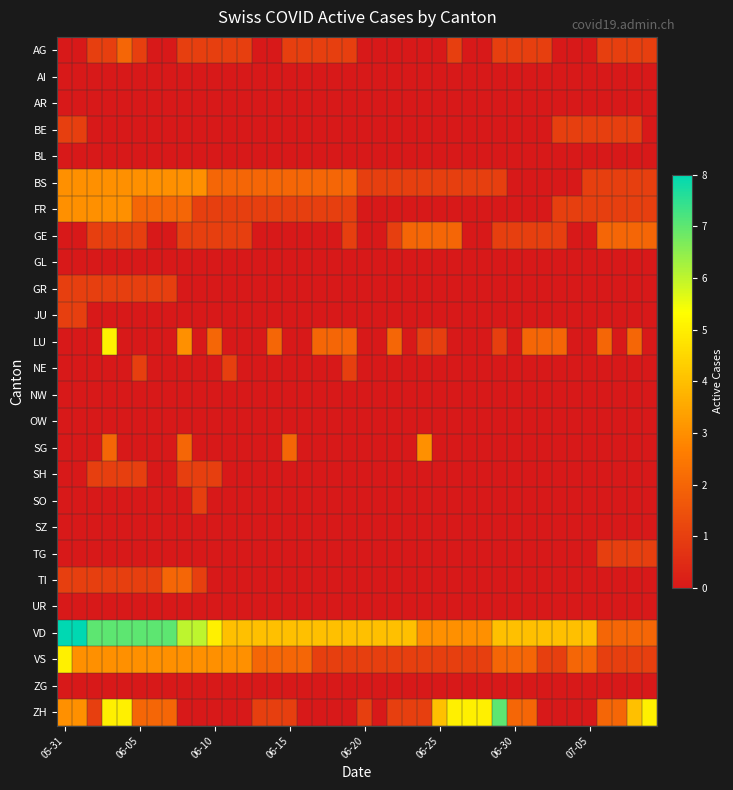

Reading left to right, list all the values displayed in this chart.

AG: 0	0	1	1	2	1	0	0	1	1	1	1	1	0	0	1	1	1	1	1	0	0	0	0	0	0	1	0	0	1	1	1	1	0	0	0	1	1	1	1
AI: 0	0	0	0	0	0	0	0	0	0	0	0	0	0	0	0	0	0	0	0	0	0	0	0	0	0	0	0	0	0	0	0	0	0	0	0	0	0	0	0
AR: 0	0	0	0	0	0	0	0	0	0	0	0	0	0	0	0	0	0	0	0	0	0	0	0	0	0	0	0	0	0	0	0	0	0	0	0	0	0	0	0
BE: 1	1	0	0	0	0	0	0	0	0	0	0	0	0	0	0	0	0	0	0	0	0	0	0	0	0	0	0	0	0	0	0	0	1	1	1	1	1	1	0
BL: 0	0	0	0	0	0	0	0	0	0	0	0	0	0	0	0	0	0	0	0	0	0	0	0	0	0	0	0	0	0	0	0	0	0	0	0	0	0	0	0
BS: 3	3	3	3	3	3	3	3	3	3	2	2	2	2	2	2	2	2	2	2	1	1	1	1	1	1	1	1	1	1	0	0	0	0	0	1	1	1	1	1
FR: 3	3	3	3	3	2	2	2	2	1	1	1	1	1	1	1	1	1	1	1	0	0	0	0	0	0	0	0	0	0	0	0	0	1	1	1	1	1	1	1
GE: 0	0	1	1	1	1	0	0	1	1	1	1	1	0	0	0	0	0	0	1	0	0	1	2	2	2	2	0	0	1	1	1	1	1	0	0	2	2	2	2
GL: 0	0	0	0	0	0	0	0	0	0	0	0	0	0	0	0	0	0	0	0	0	0	0	0	0	0	0	0	0	0	0	0	0	0	0	0	0	0	0	0
GR: 1	1	1	1	1	1	1	1	0	0	0	0	0	0	0	0	0	0	0	0	0	0	0	0	0	0	0	0	0	0	0	0	0	0	0	0	0	0	0	0
JU: 1	1	0	0	0	0	0	0	0	0	0	0	0	0	0	0	0	0	0	0	0	0	0	0	0	0	0	0	0	0	0	0	0	0	0	0	0	0	0	0
LU: 0	0	0	5	0	0	0	0	3	0	2	0	0	0	2	0	0	2	2	2	0	0	2	0	1	1	0	0	0	1	0	2	2	2	0	0	2	0	2	0
NE: 0	0	0	0	0	1	0	0	0	0	0	1	0	0	0	0	0	0	0	1	0	0	0	0	0	0	0	0	0	0	0	0	0	0	0	0	0	0	0	0
NW: 0	0	0	0	0	0	0	0	0	0	0	0	0	0	0	0	0	0	0	0	0	0	0	0	0	0	0	0	0	0	0	0	0	0	0	0	0	0	0	0
OW: 0	0	0	0	0	0	0	0	0	0	0	0	0	0	0	0	0	0	0	0	0	0	0	0	0	0	0	0	0	0	0	0	0	0	0	0	0	0	0	0
SG: 0	0	0	2	0	0	0	0	2	0	0	0	0	0	0	2	0	0	0	0	0	0	0	0	3	0	0	0	0	0	0	0	0	0	0	0	0	0	0	0
SH: 0	0	1	1	1	1	0	0	1	1	1	0	0	0	0	0	0	0	0	0	0	0	0	0	0	0	0	0	0	0	0	0	0	0	0	0	0	0	0	0
SO: 0	0	0	0	0	0	0	0	0	1	0	0	0	0	0	0	0	0	0	0	0	0	0	0	0	0	0	0	0	0	0	0	0	0	0	0	0	0	0	0
SZ: 0	0	0	0	0	0	0	0	0	0	0	0	0	0	0	0	0	0	0	0	0	0	0	0	0	0	0	0	0	0	0	0	0	0	0	0	0	0	0	0
TG: 0	0	0	0	0	0	0	0	0	0	0	0	0	0	0	0	0	0	0	0	0	0	0	0	0	0	0	0	0	0	0	0	0	0	0	0	1	1	1	1
TI: 1	1	1	1	1	1	1	2	2	1	0	0	0	0	0	0	0	0	0	0	0	0	0	0	0	0	0	0	0	0	0	0	0	0	0	0	0	0	0	0
UR: 0	0	0	0	0	0	0	0	0	0	0	0	0	0	0	0	0	0	0	0	0	0	0	0	0	0	0	0	0	0	0	0	0	0	0	0	0	0	0	0
VD: 8	8	7	7	7	7	7	7	6	6	5	4	4	4	4	4	4	4	4	4	4	4	4	4	3	3	3	3	3	4	4	4	4	4	4	4	2	2	2	2
VS: 5	3	3	3	3	3	3	3	3	3	3	3	3	2	2	2	2	1	1	1	1	1	1	1	1	1	1	1	1	2	2	2	1	1	2	2	1	1	1	1
ZG: 0	0	0	0	0	0	0	0	0	0	0	0	0	0	0	0	0	0	0	0	0	0	0	0	0	0	0	0	0	0	0	0	0	0	0	0	0	0	0	0
ZH: 3	3	1	5	5	2	2	2	0	0	0	0	0	1	1	1	0	0	0	0	1	0	1	1	1	4	5	5	5	7	2	2	0	0	0	0	2	2	4	5